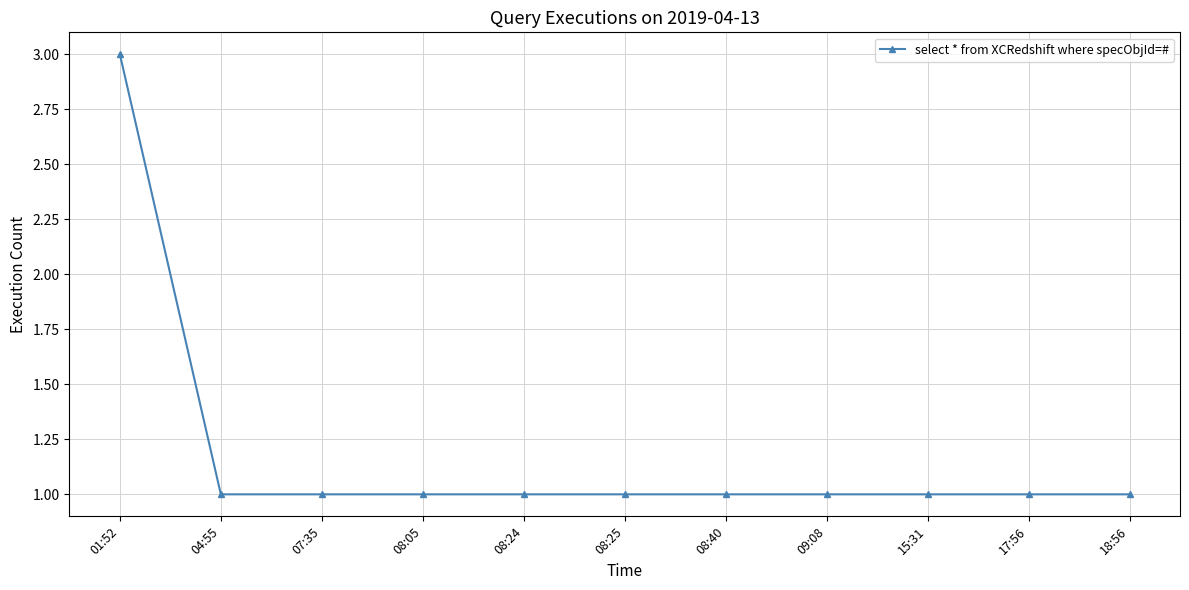

What is the sum of all values?

13